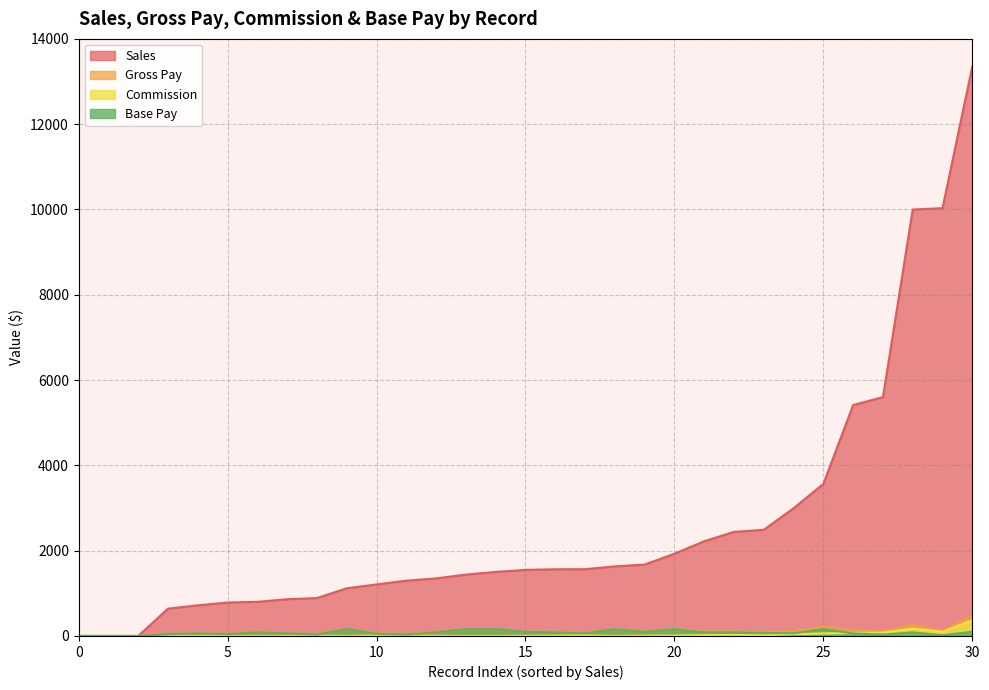

Which series has the widest spread of values?

Sales